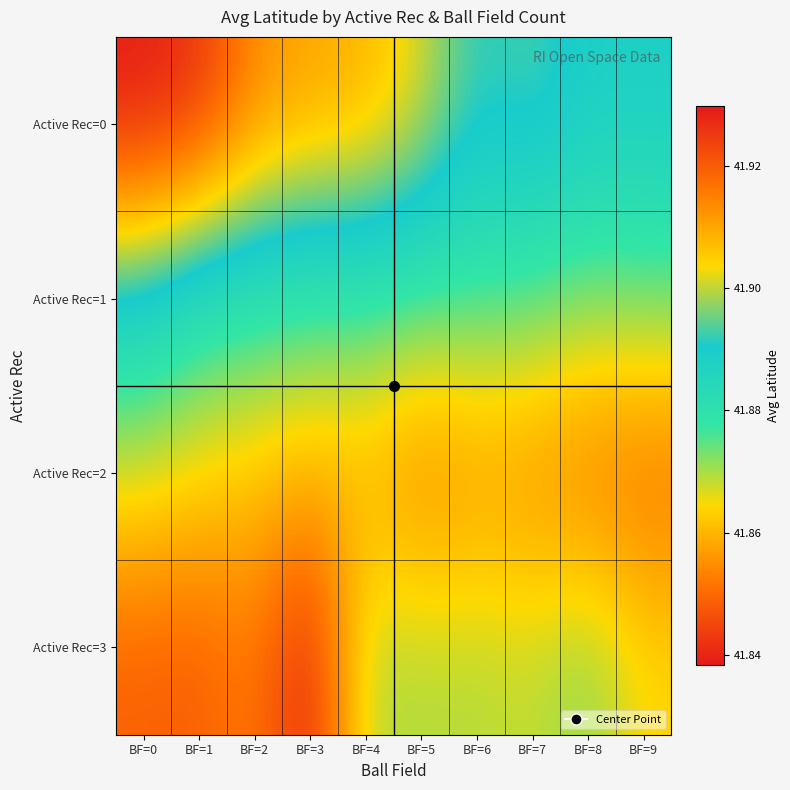

Reading left to right, what are all the values shown in this chart?

Active Rec=0: BF=0=41.9	BF=1=41.9	BF=2=41.9	BF=3=41.9	BF=4=41.9	BF=5=41.9	BF=6=41.9	BF=7=41.9	BF=8=41.9	BF=9=41.9
Active Rec=1: BF=0=41.9	BF=1=41.9	BF=2=41.9	BF=3=41.9	BF=4=41.9	BF=5=41.9	BF=6=41.9	BF=7=41.9	BF=8=41.9	BF=9=41.9
Active Rec=2: BF=0=41.9	BF=1=41.9	BF=2=41.9	BF=3=41.9	BF=4=41.9	BF=5=41.9	BF=6=41.9	BF=7=41.9	BF=8=41.9	BF=9=41.8
Active Rec=3: BF=0=41.8	BF=1=41.8	BF=2=41.9	BF=3=41.8	BF=4=41.9	BF=5=41.9	BF=6=41.9	BF=7=41.9	BF=8=41.9	BF=9=41.9